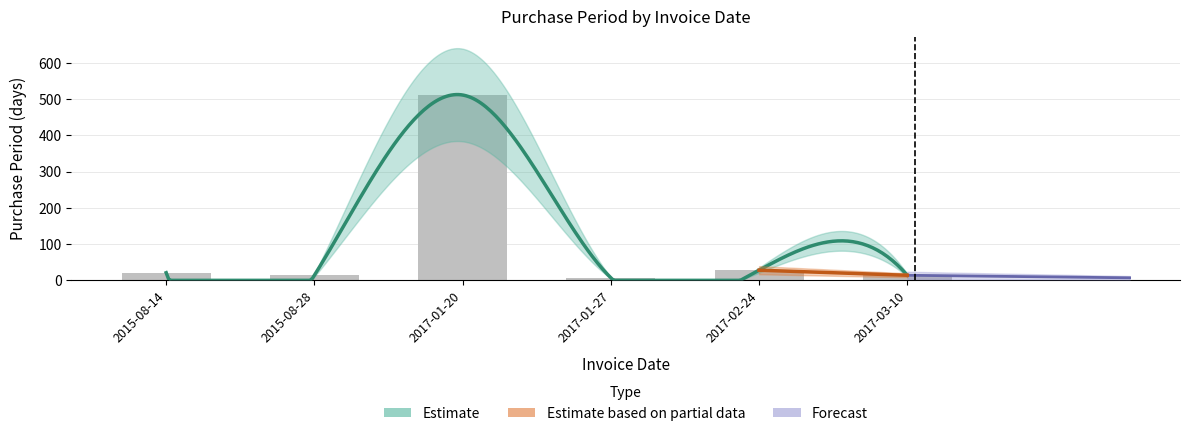

Between 2015-08-28 and 2017-01-20, which is larger?

2017-01-20